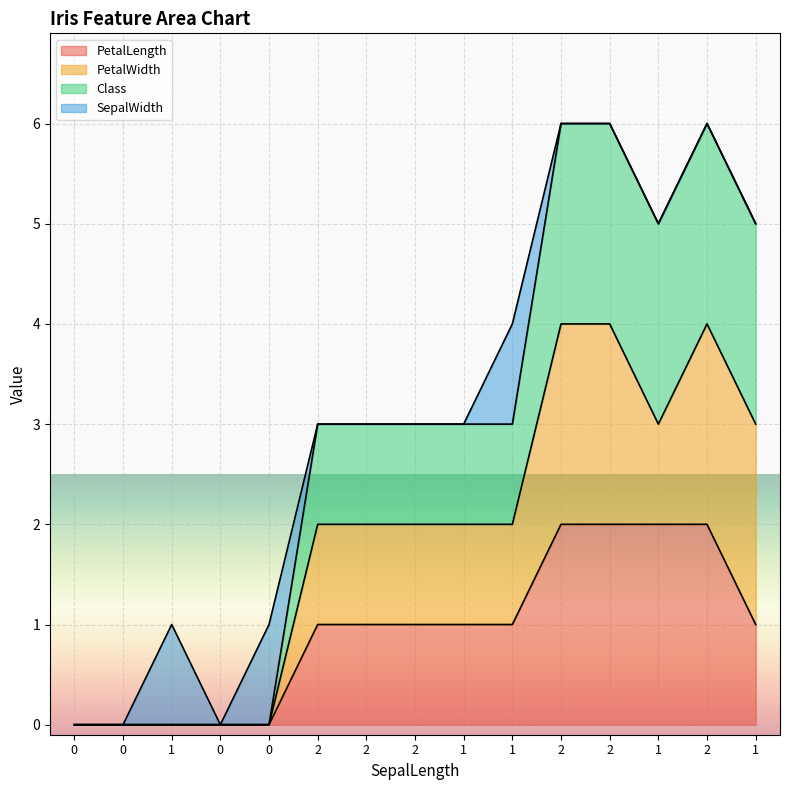

List the labels in order of Class value, smallest first.

0, 0, 1, 0, 0, 2, 2, 2, 1, 1, 1, 1, 2, 2, 2